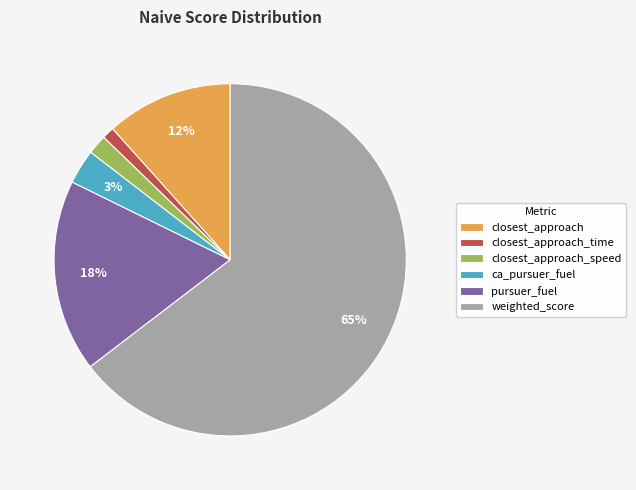

Between closest_approach_speed and weighted_score, which is larger?

weighted_score